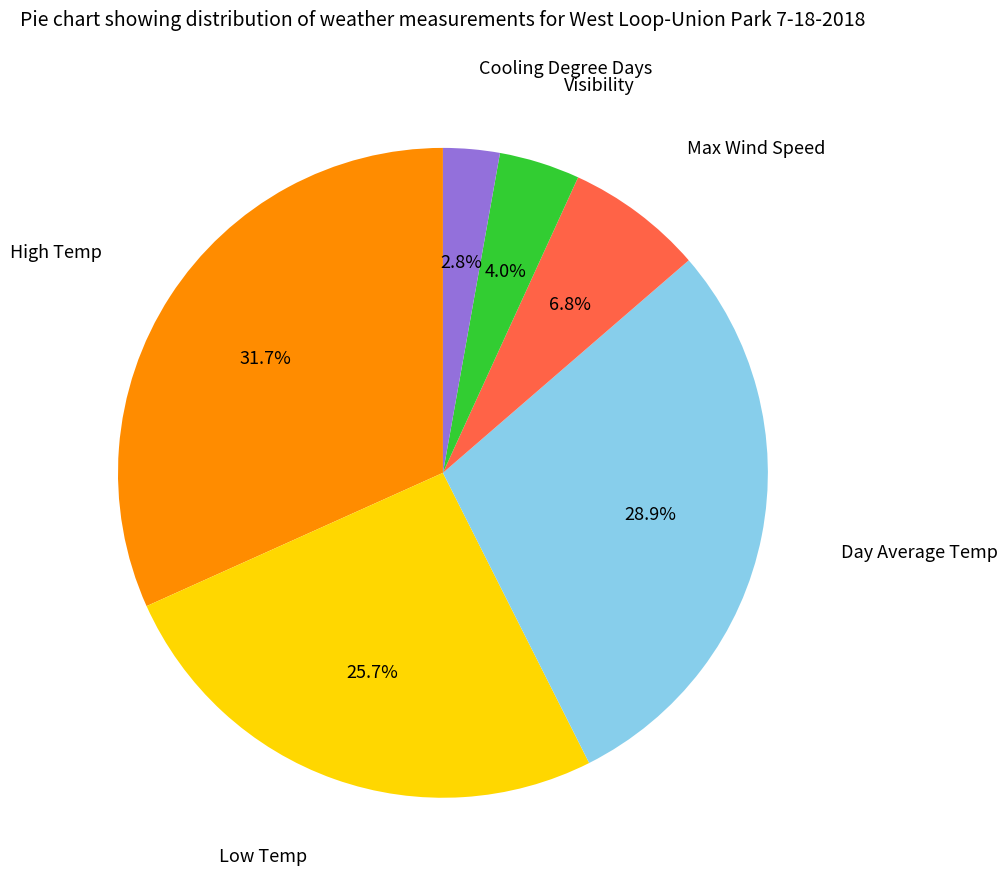

Is there a majority slice in this chart?

No